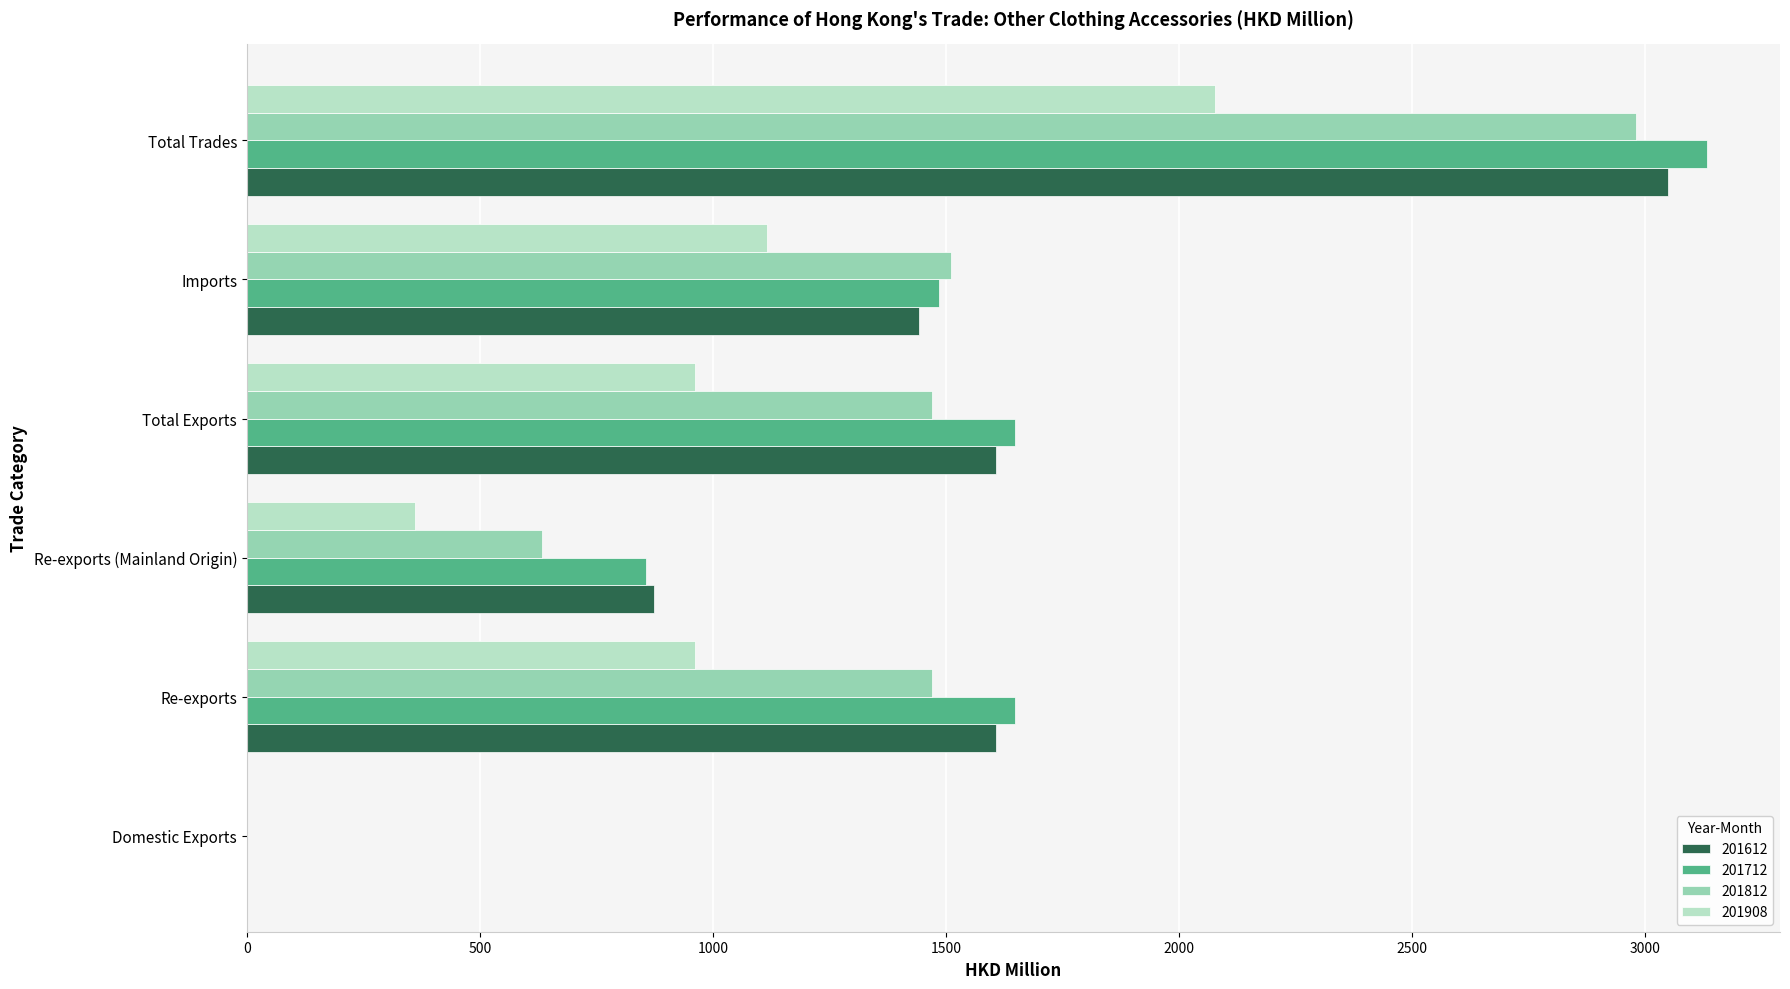

Where is 201712 nearest to the value 1566?

Re-exports